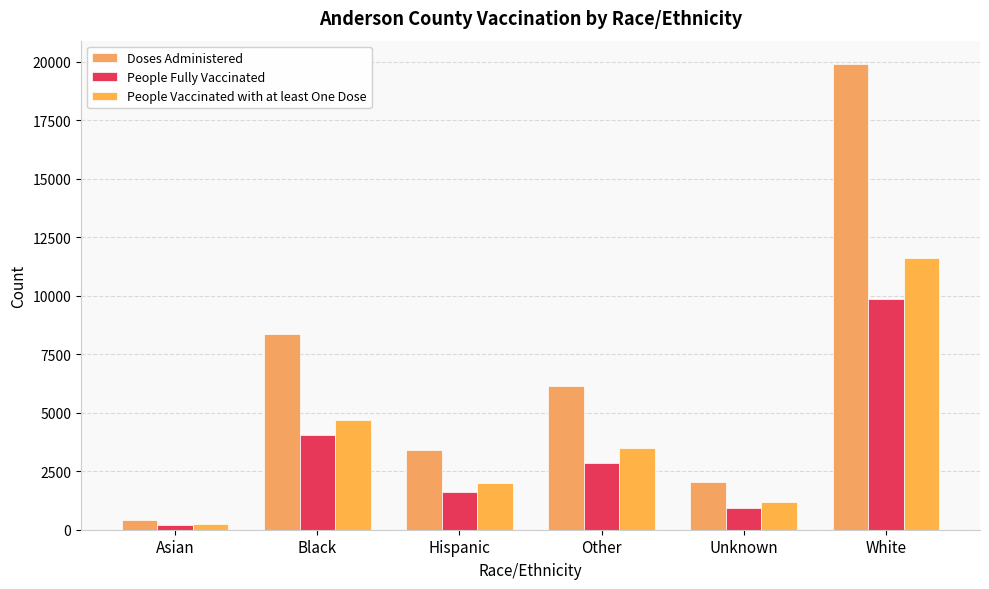

At which category is the sum across all series the highest?

White